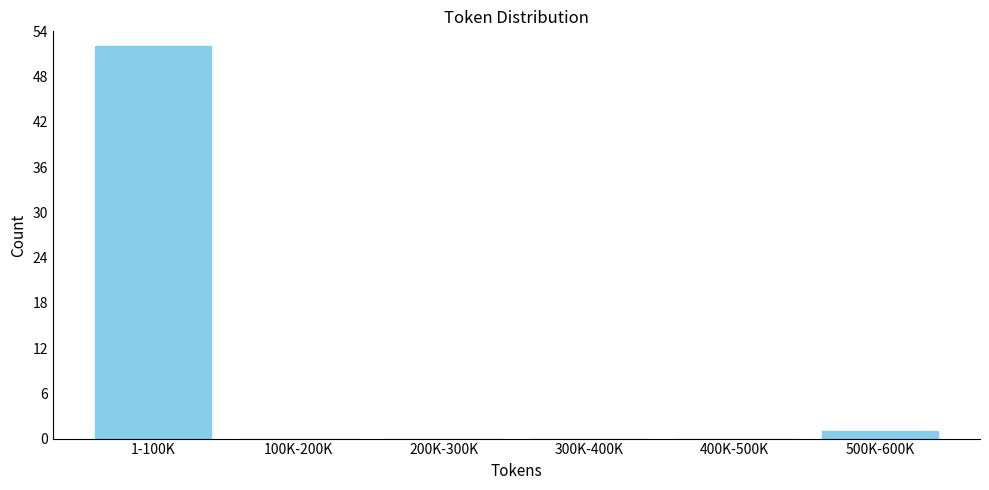

Reading left to right, what are all the values shown in this chart?

1-100K=52	100K-200K=0	200K-300K=0	300K-400K=0	400K-500K=0	500K-600K=1